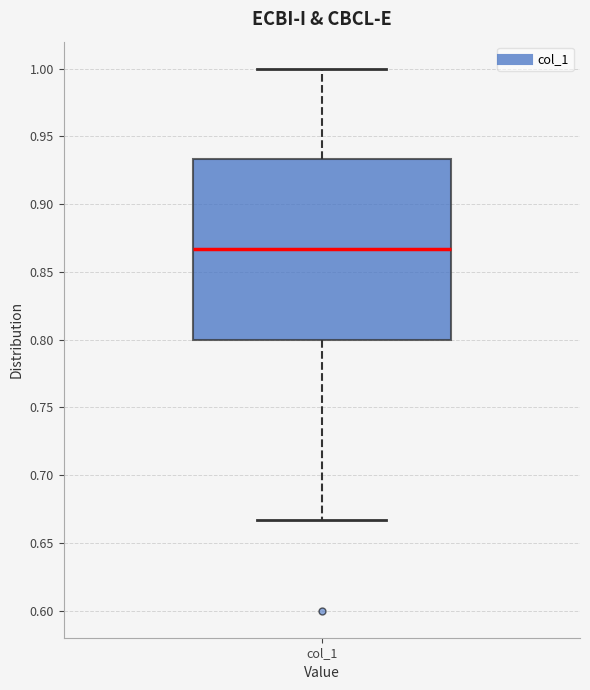

Read this box plot against the y-axis: the position of the median line, the range covered by the box, and the ends of both whiskers. The values are not printed on the chart, so give them approximately, as read against the axis.

median 0.865, box 0.800 to 0.935, whiskers 0.665 to 1.000